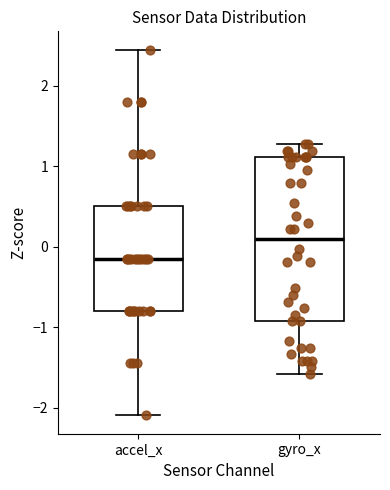

Reading left to right, transcribe this box plot: for each box, give where its median line is, the range the box spans, and where its two whiskers end, as read against the y-axis. The values are not printed on the chart, so give them approximately, as read against the axis.

accel_x: median -0.1, box -0.8 to 0.5, whiskers -2.1 to 2.4
gyro_x: median 0.1, box -0.9 to 1.1, whiskers -1.6 to 1.3